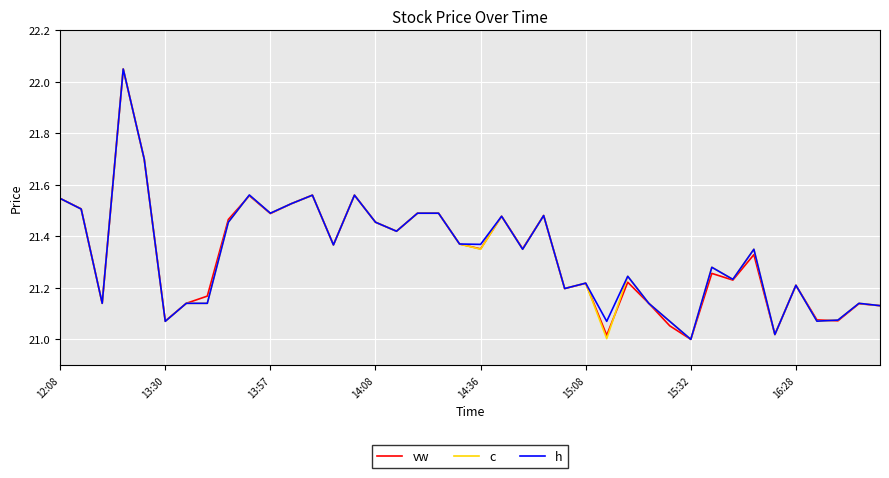

How many lines are shown in the chart?

3